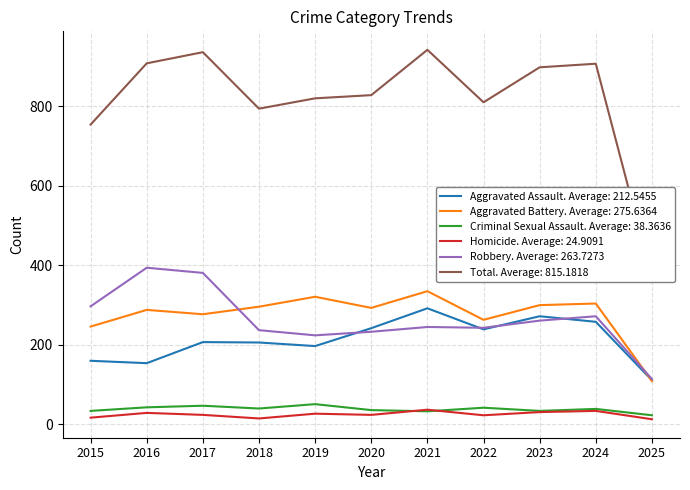

What is the maximum value shown in the chart?

942